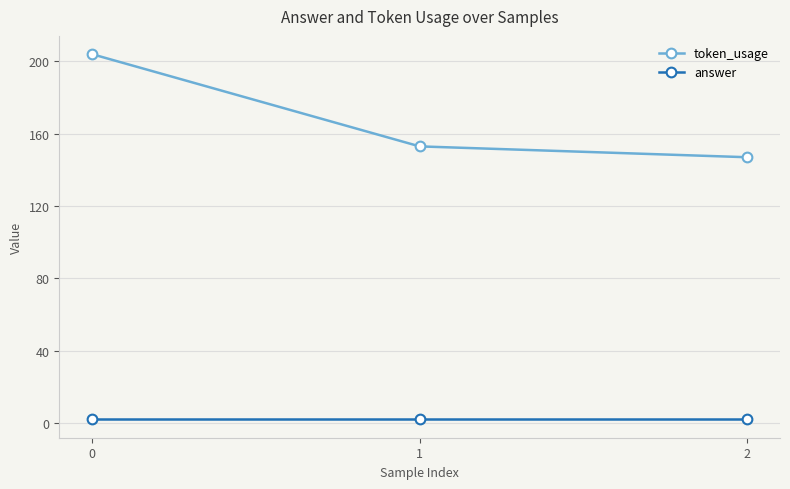

Which series has the largest range (max minus min)?

token_usage